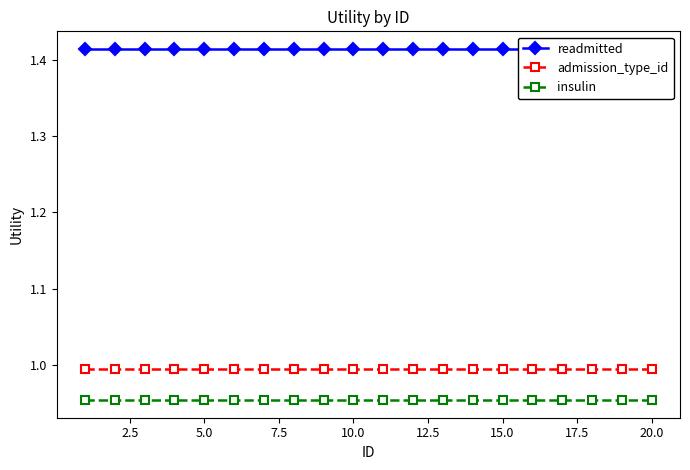

True or false: insulin and readmitted intersect in this chart.

False